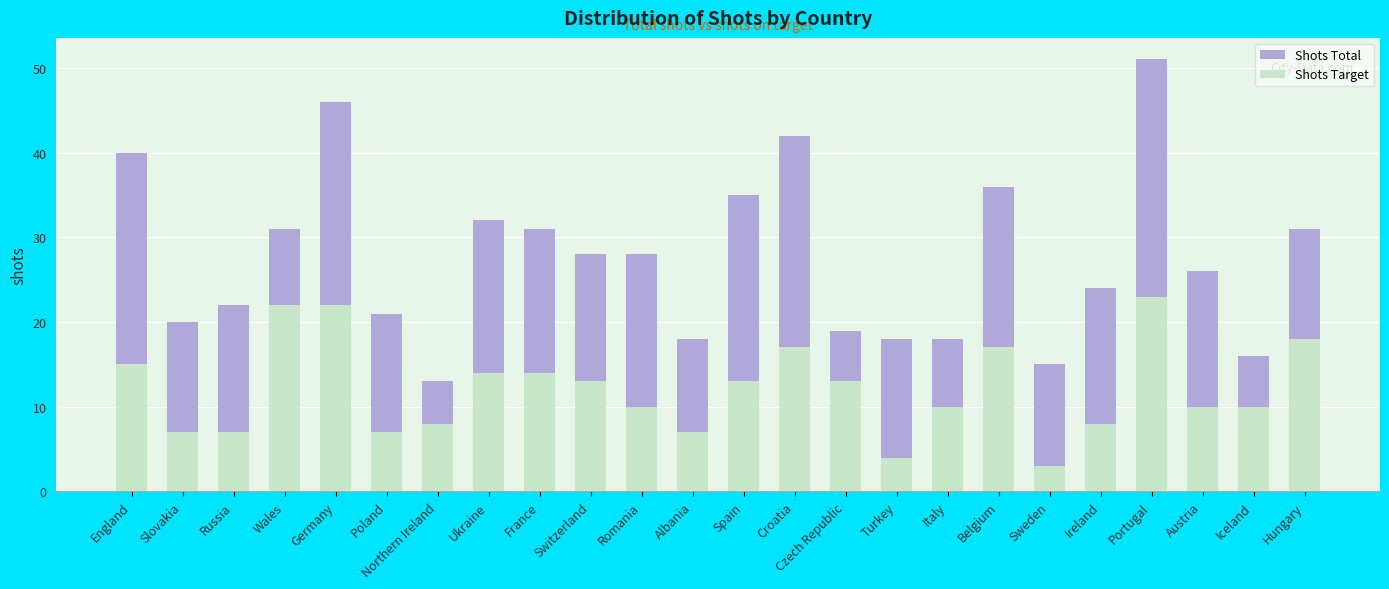

Which has a higher value, France or Belgium?

Belgium